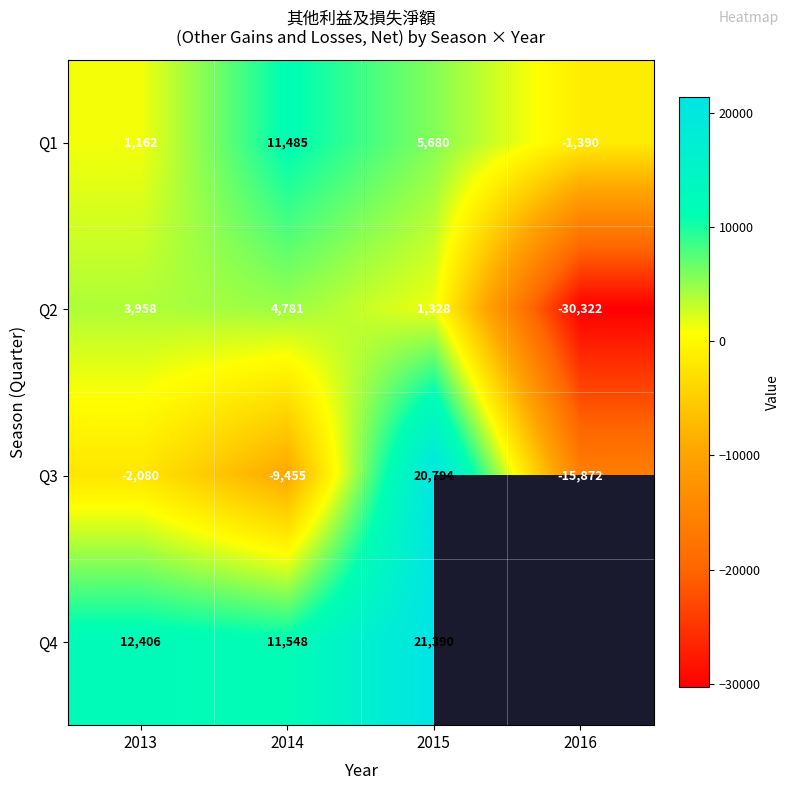

Where is Q1 nearest to the value 5047?

2015